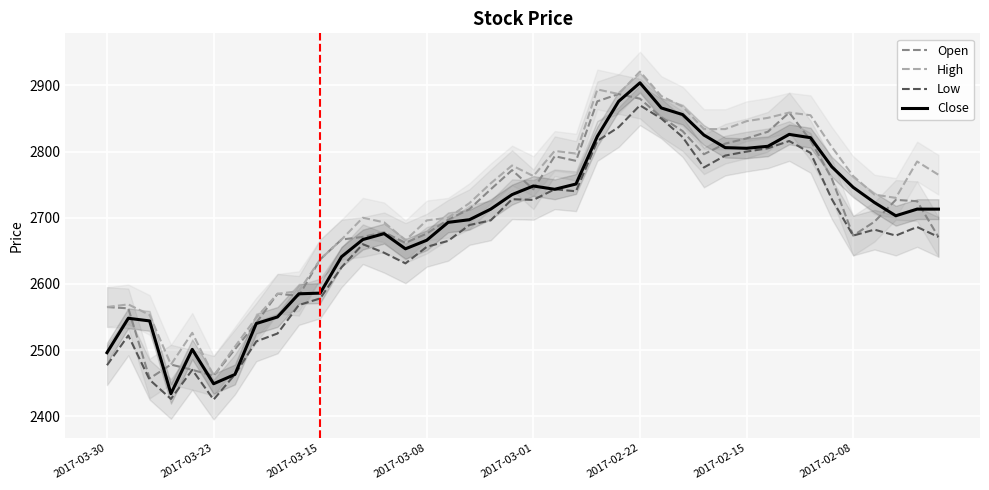

What is the value of the High point at the 7th from the left?

2505